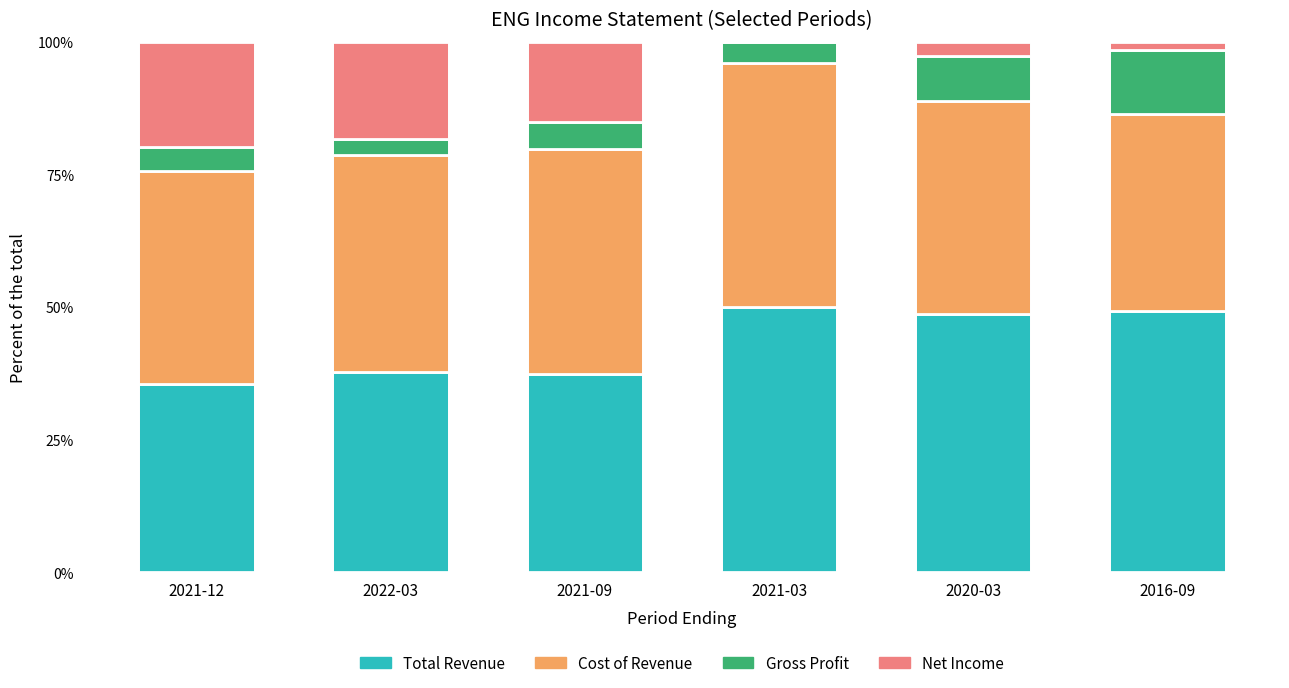

The Total Revenue series shows 59.0 at 2022-03. True or false?

False